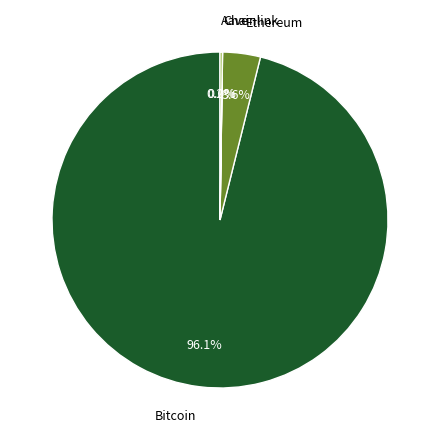

Which category accounts for the majority?

Bitcoin